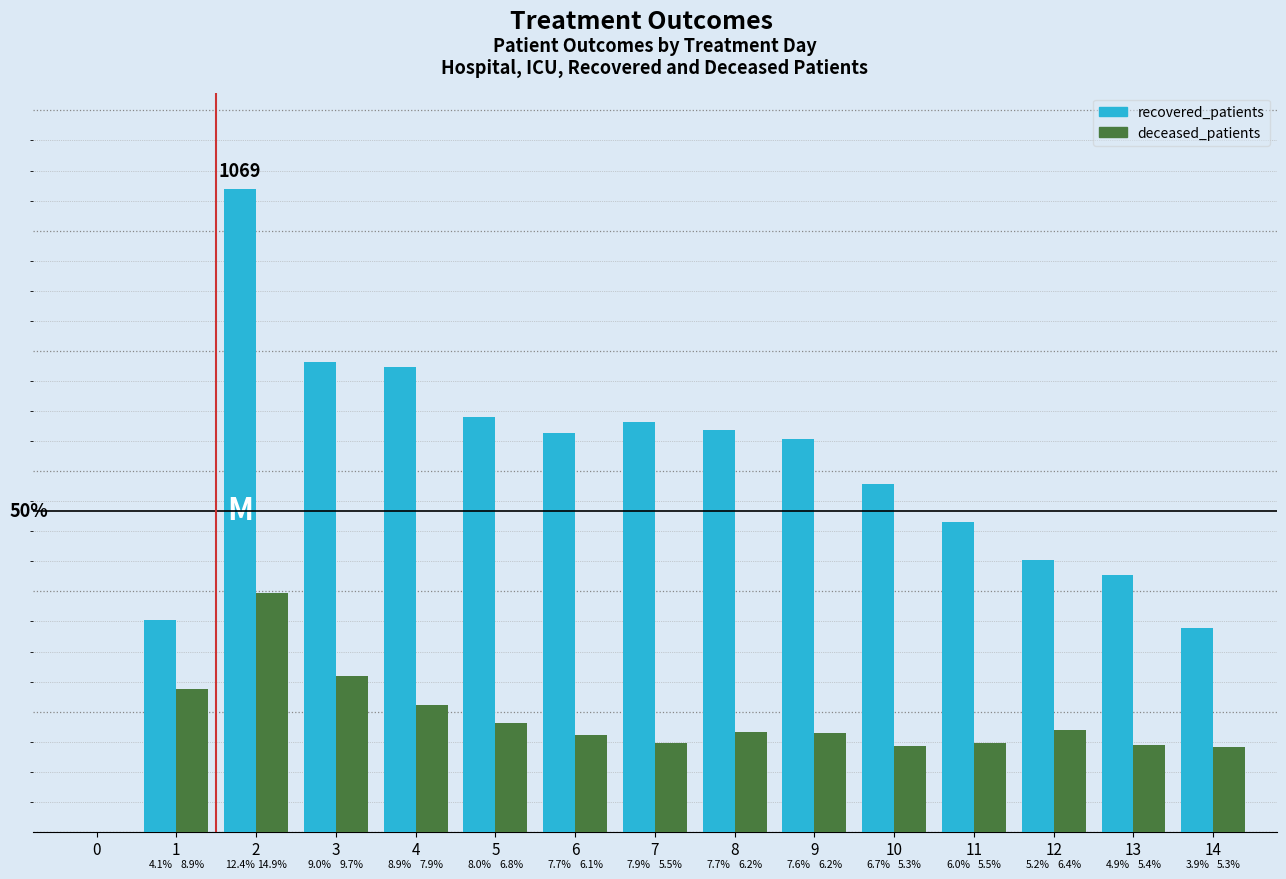

What are all the series names shown in the legend?

recovered_patients, deceased_patients